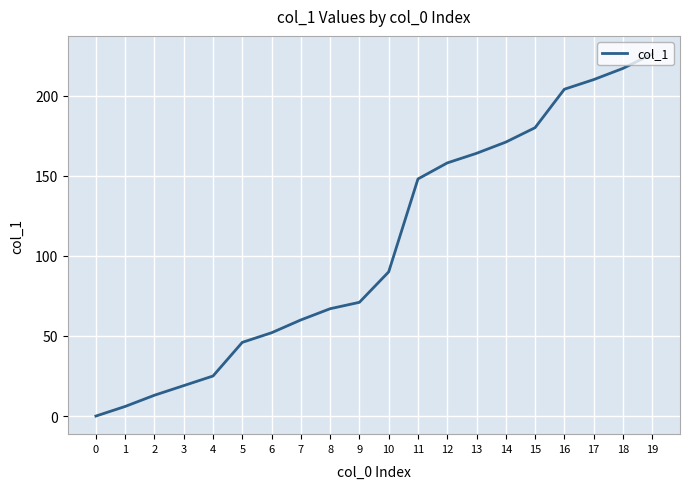

List the labels in order of value, smallest first.

0, 1, 2, 3, 4, 5, 6, 7, 8, 9, 10, 11, 12, 13, 14, 15, 16, 17, 18, 19